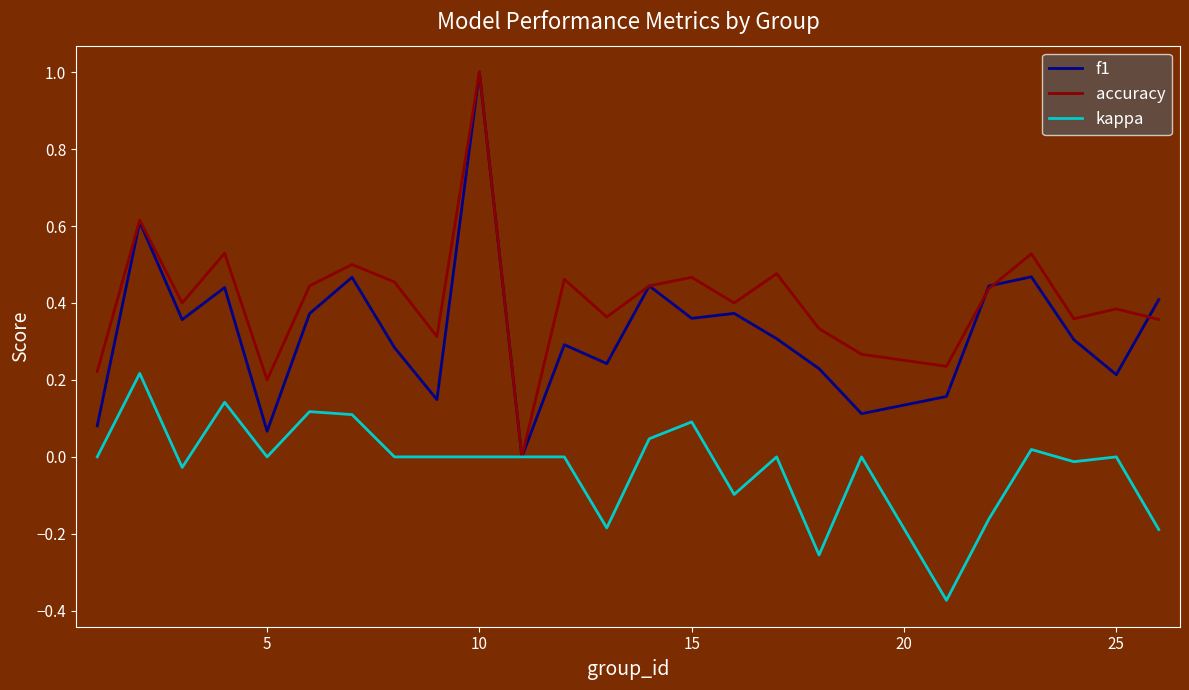

True or false: f1 and accuracy cross at least once.

True